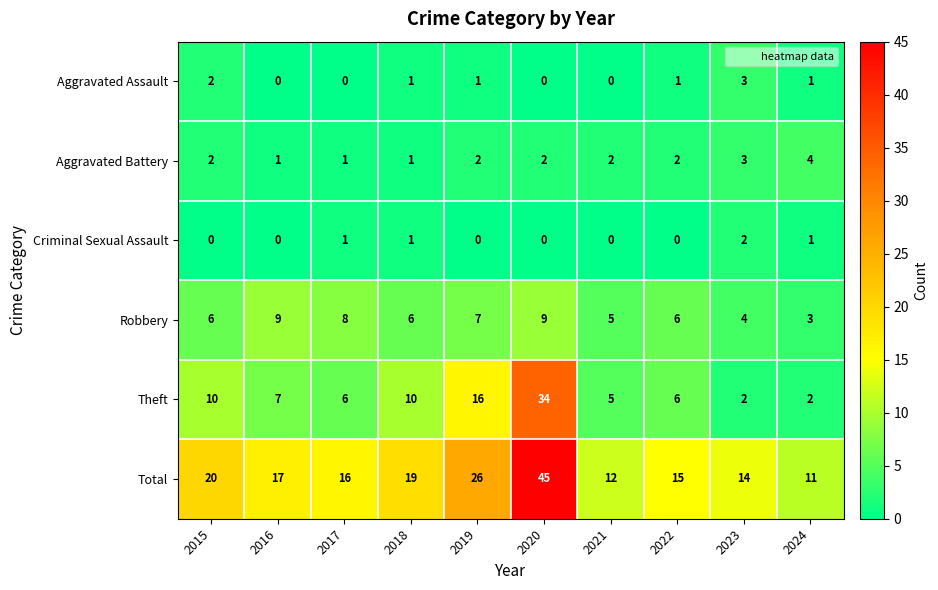

List the series in order of their peak value, lowest first.

Criminal Sexual Assault, Aggravated Assault, Aggravated Battery, Robbery, Theft, Total